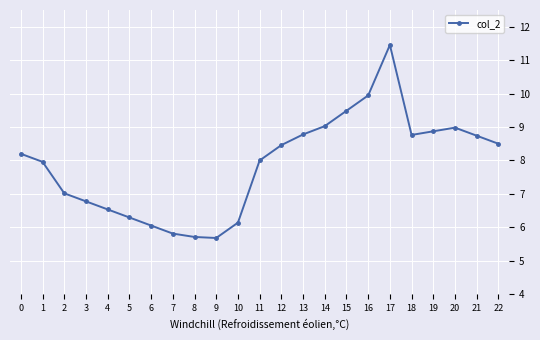

What is the difference between the maximum and minimum values?

5.8